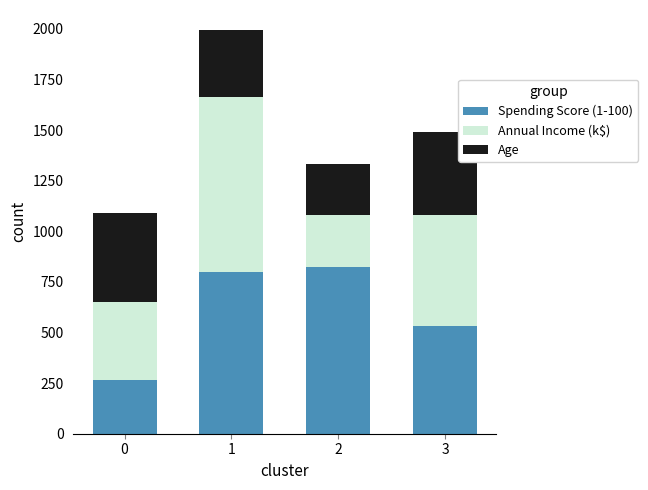

What is the difference between the Spending Score (1-100) values at 1 and 0?

533